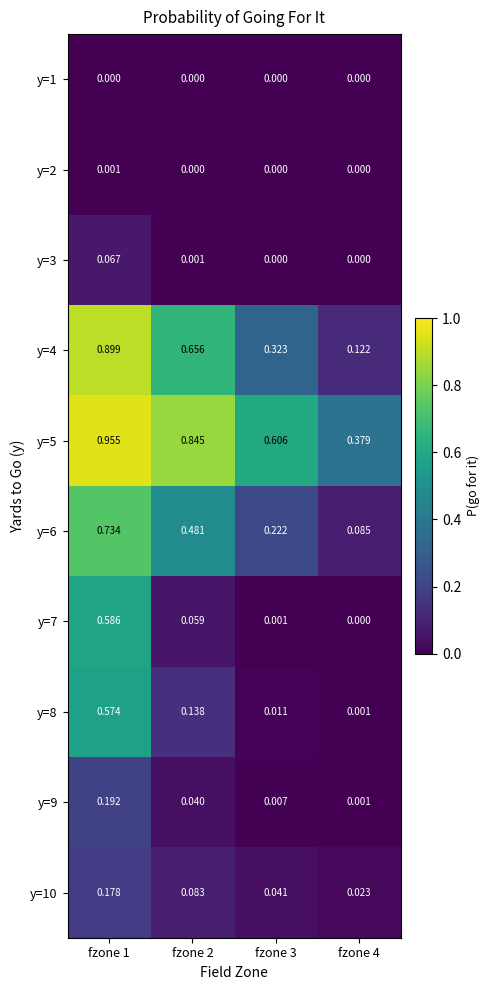

Is the value of y=1 at fzone 2 greater than the value of y=4 at fzone 2?

No